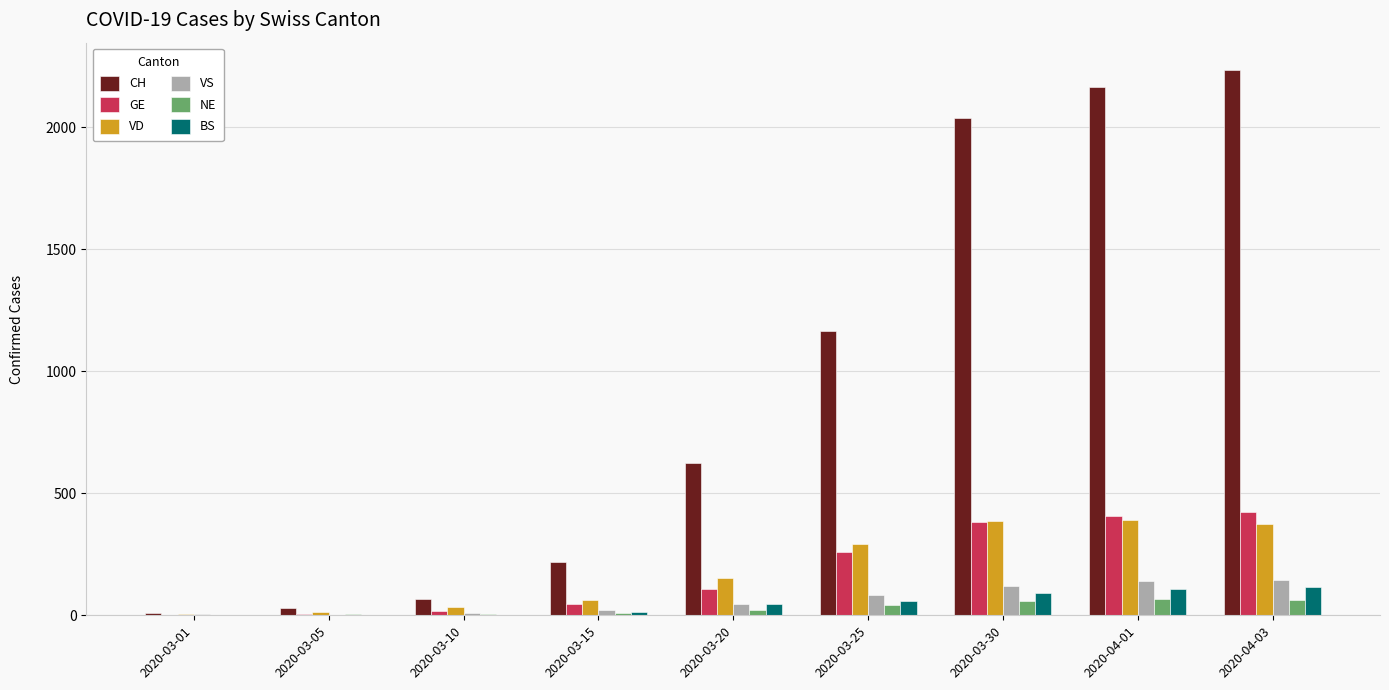

What is the sum of all NE values?

263